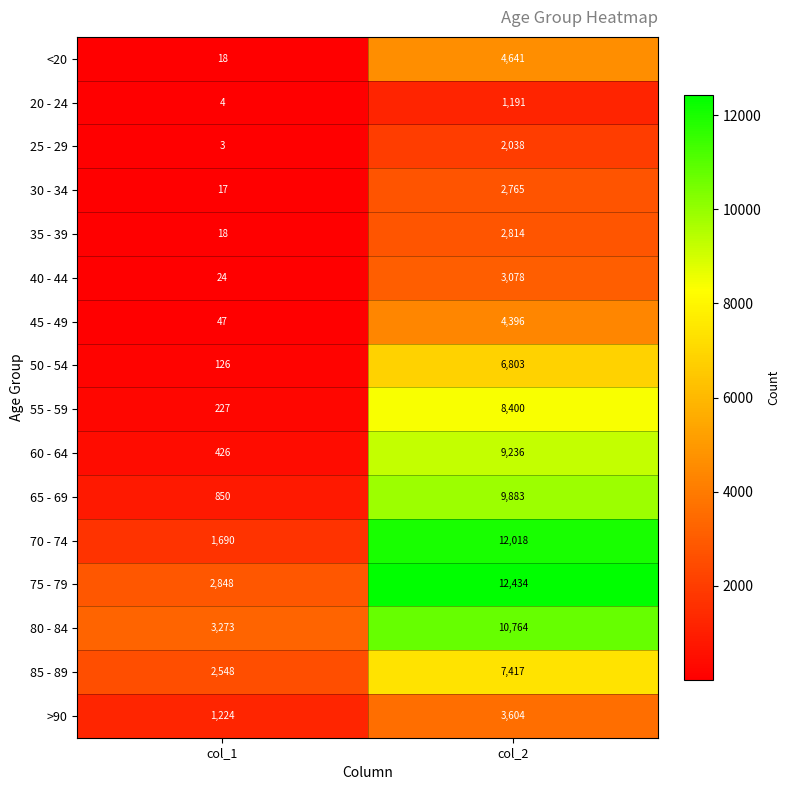

The value of 45 - 49 at col_2 is 4396. True or false?

True